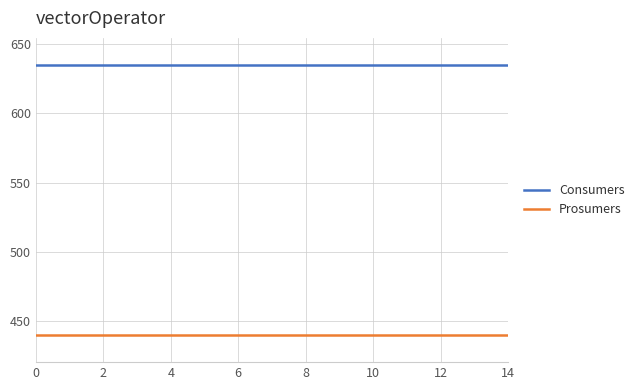

Which series has the largest total across all categories?

Consumers